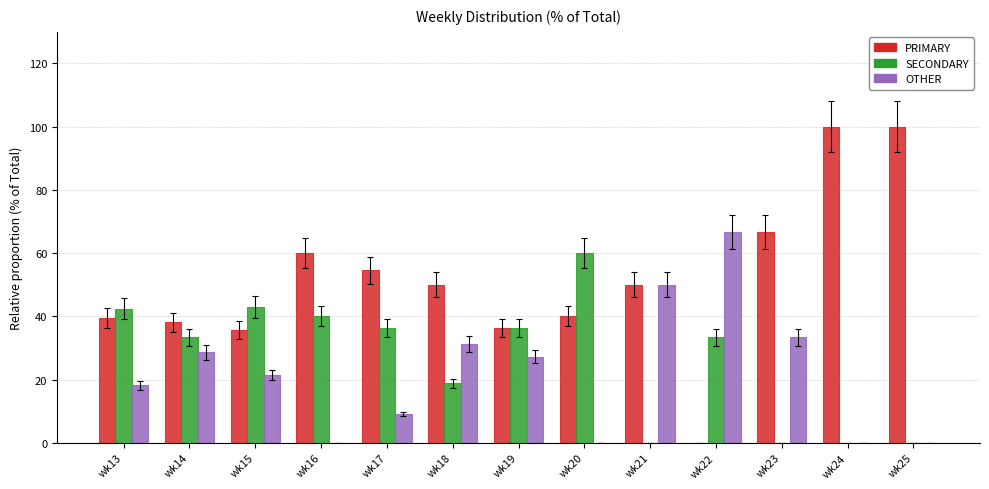

What is the sum of the OTHER values at wk21 and wk14?

78.6